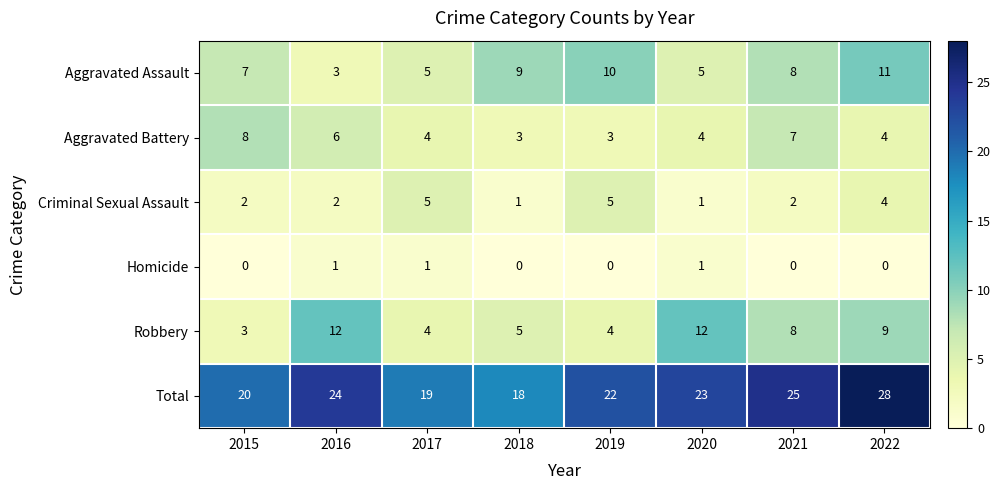

What is the total value across all series at 2022?

56